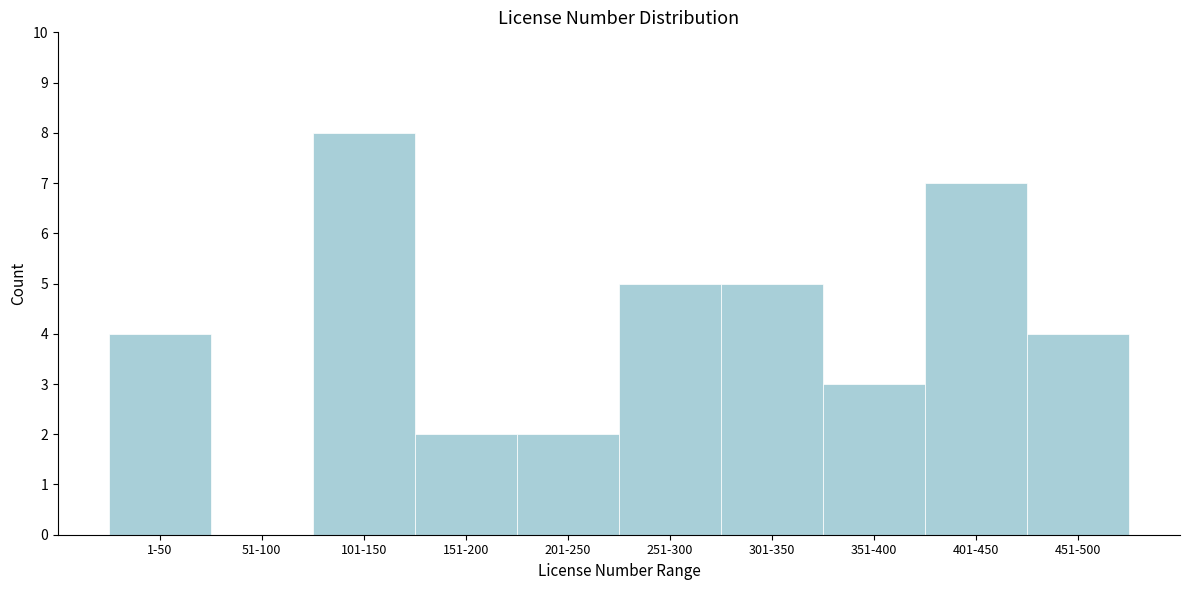

Reading left to right, what are all the values shown in this chart?

1-50=4	51-100=0	101-150=8	151-200=2	201-250=2	251-300=5	301-350=5	351-400=3	401-450=7	451-500=4